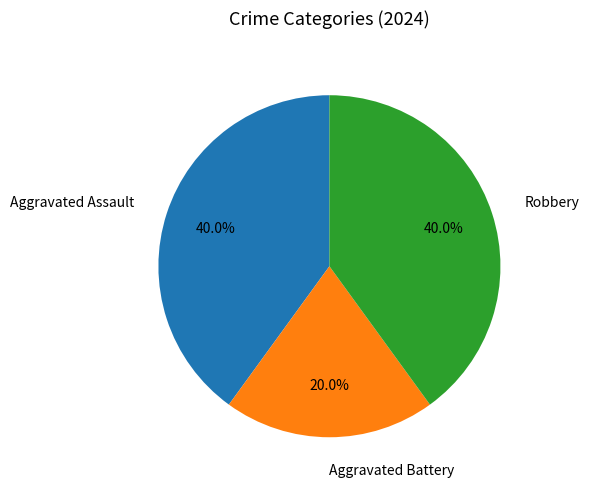

Does any single category account for the majority?

No